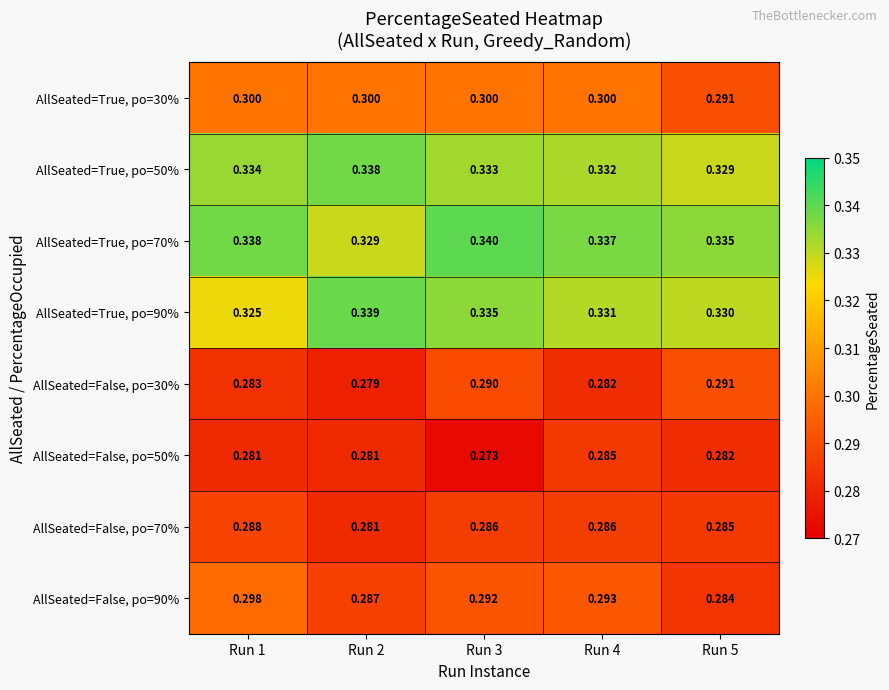

Is the value of AllSeated=False, po=70% at Run 1 greater than the value of AllSeated=True, po=30% at Run 5?

No